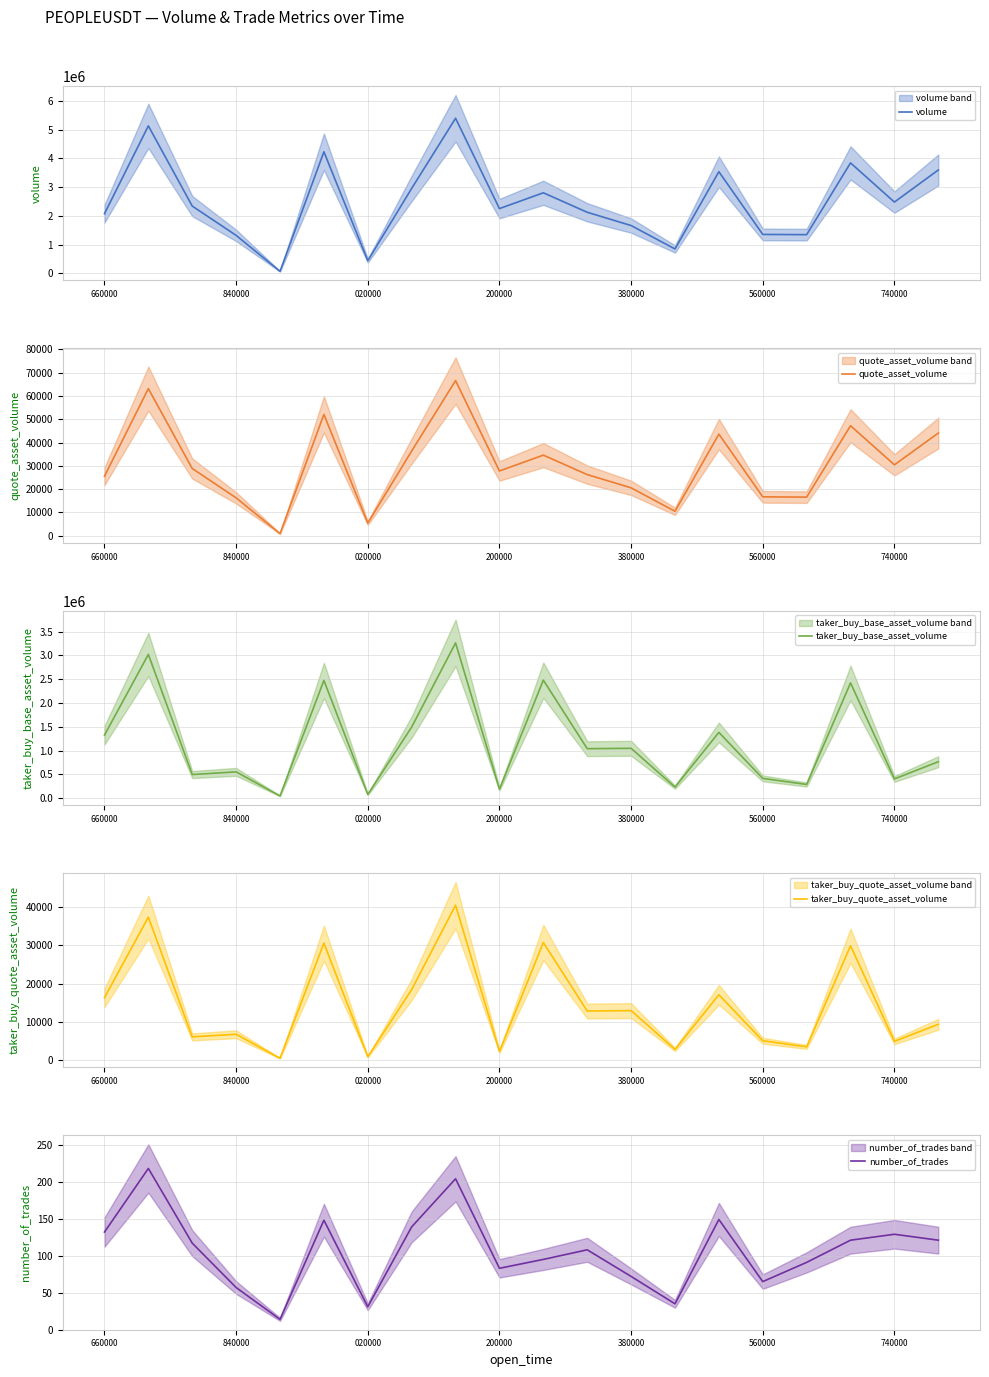

Rank the series by their maximum value, from highest to lowest.

volume, taker_buy_base_asset_volume, quote_asset_volume, taker_buy_quote_asset_volume, number_of_trades